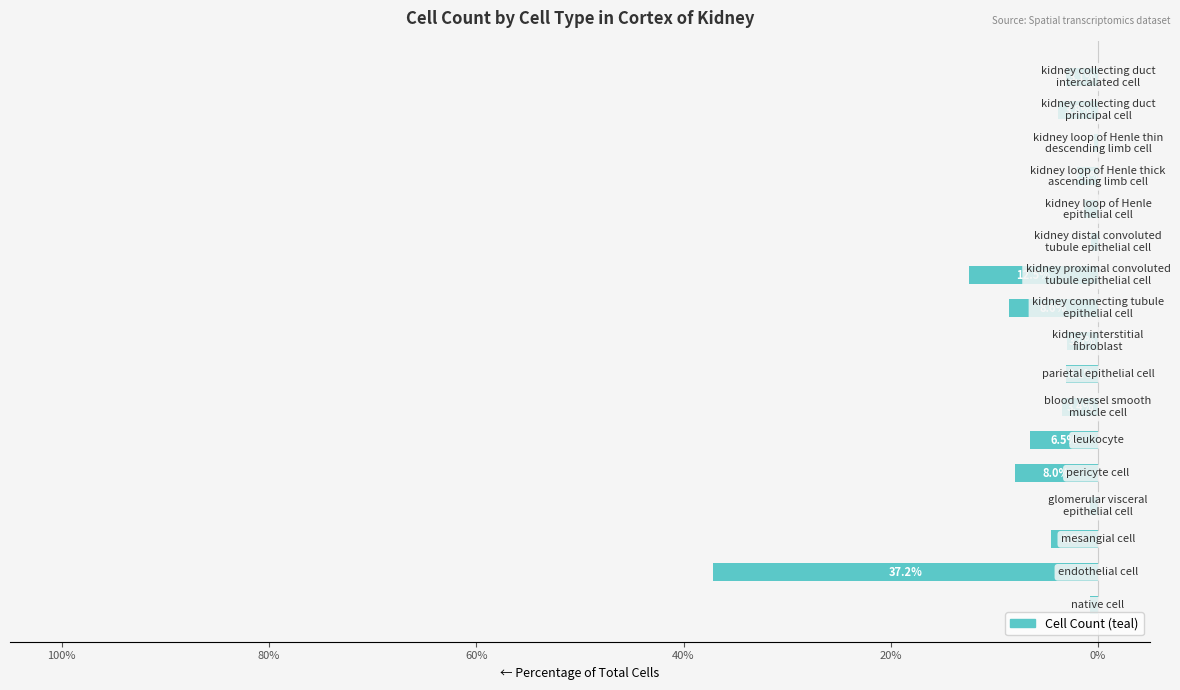

Are the bars horizontal?

Yes